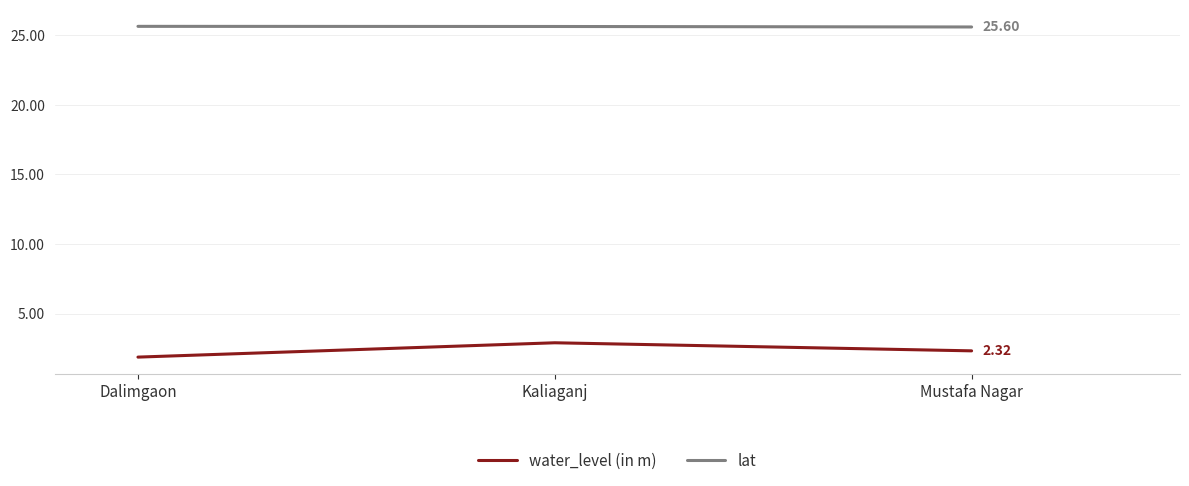

Reading right to left, what are all the values shown in this chart?

water_level (in m): 2.3	2.9	1.9
lat: 25.6	25.6	25.6